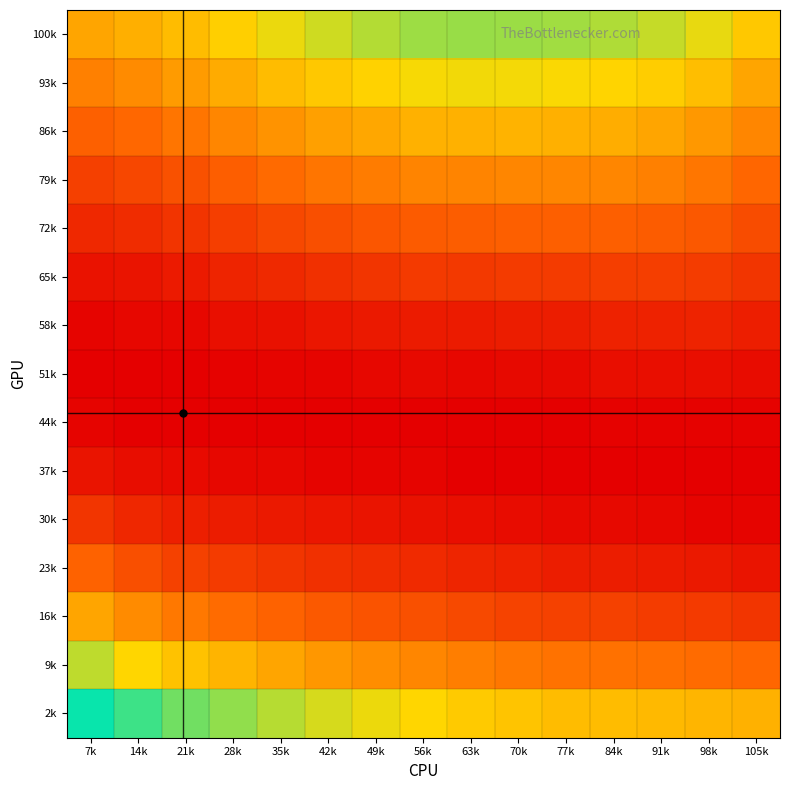

What is the maximum value shown in the chart?

0.1